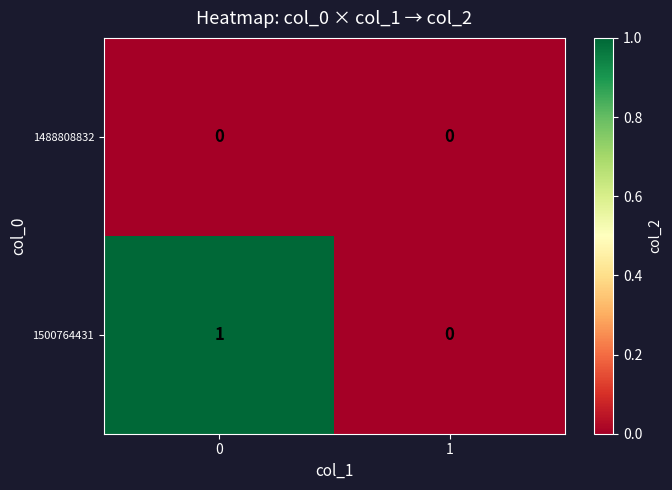

Reading right to left, list all the values displayed in this chart.

1488808832: 0	0
1500764431: 0	1